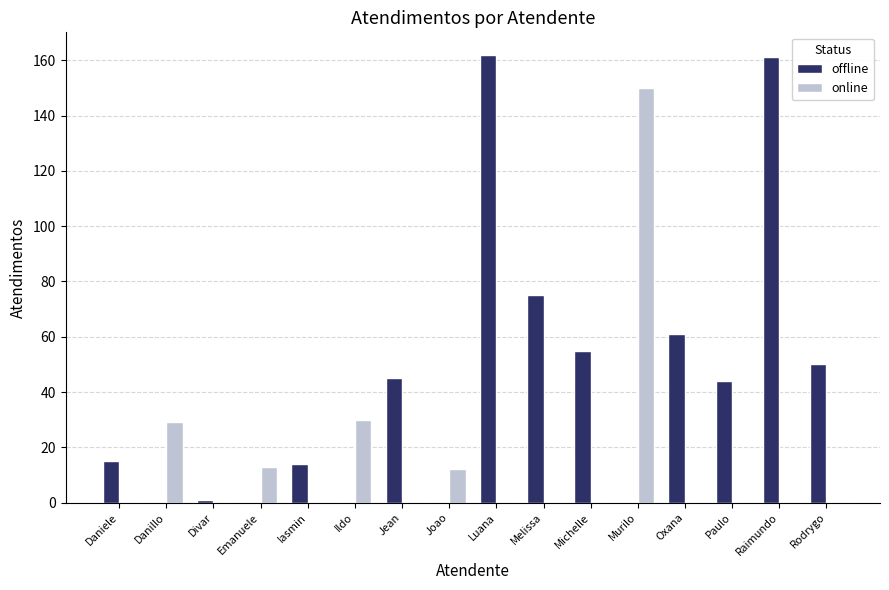

How many categories are shown in the chart?

16